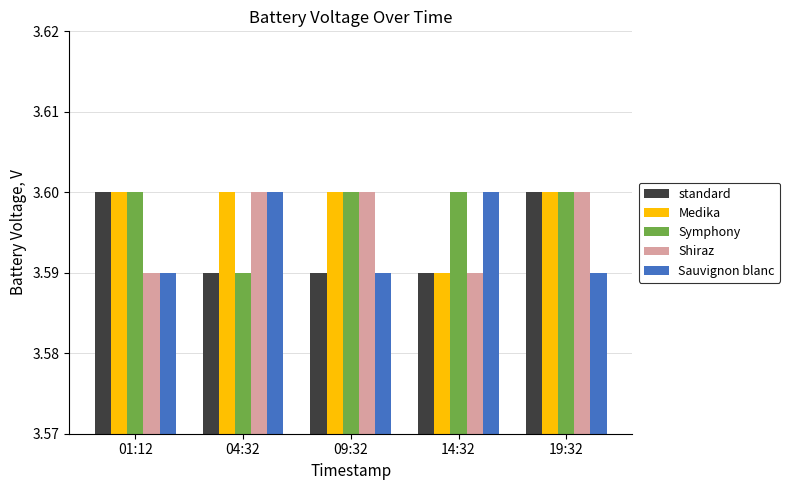

Between 01:12 and 19:32, which series saw the biggest shift?

Shiraz